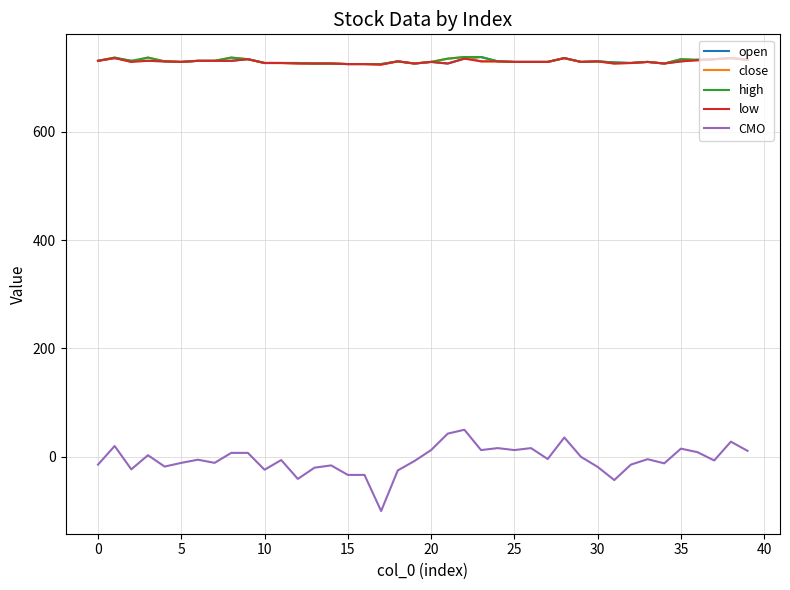

True or false: CMO and low intersect in this chart.

False